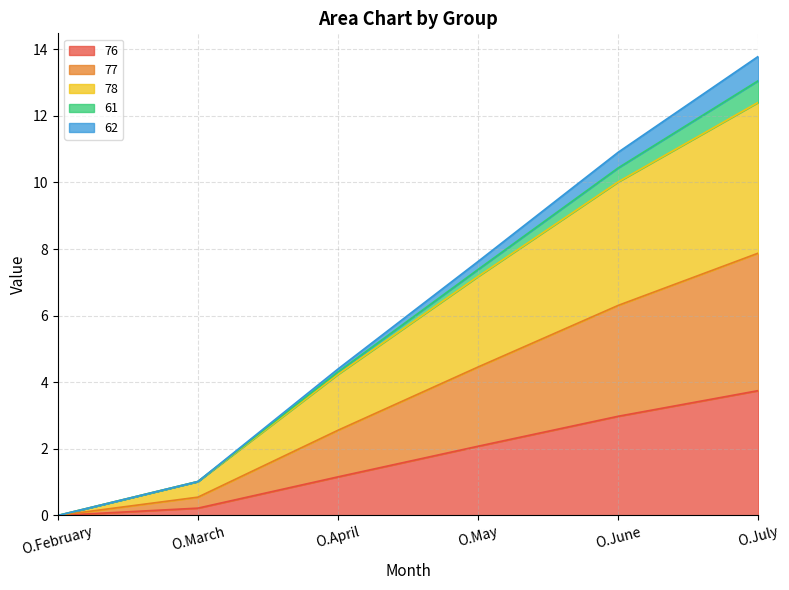

At which category is the sum across all series the highest?

O.July